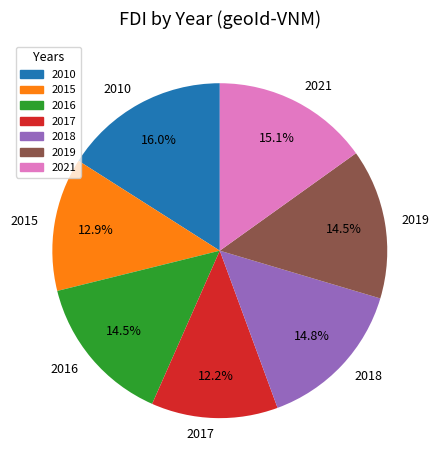

What percentage do 2021 and 2018 together represent?

29.9%